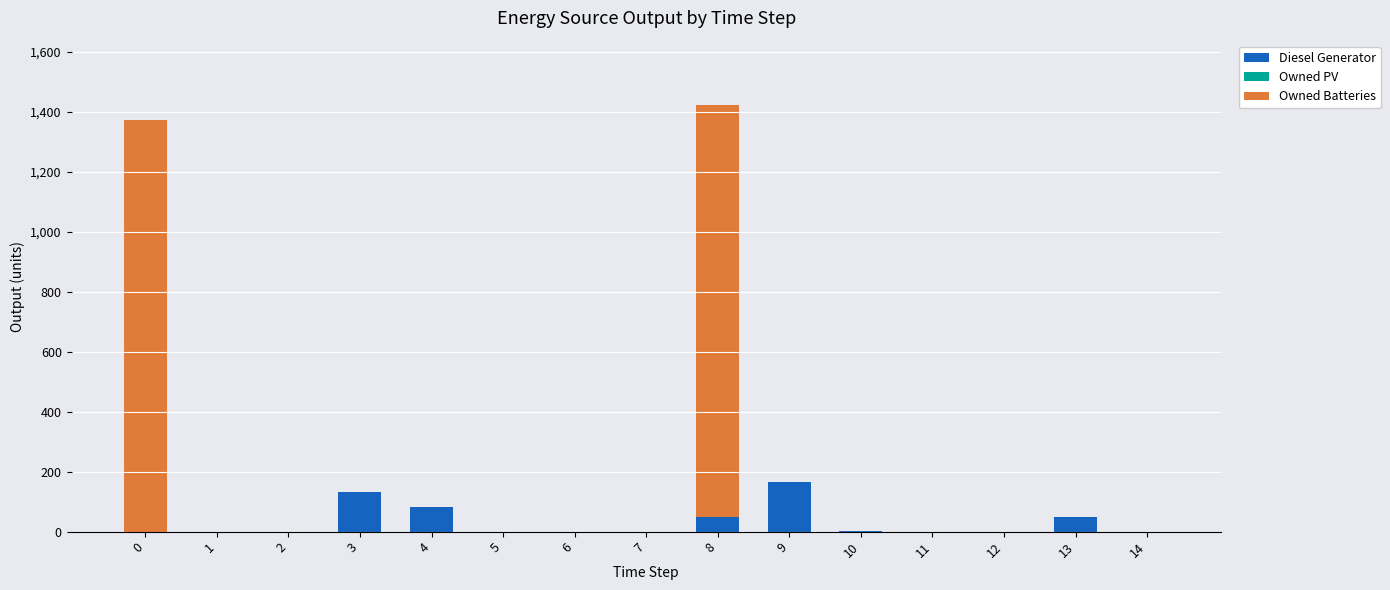

What is the sum of all Diesel Generator values?

482